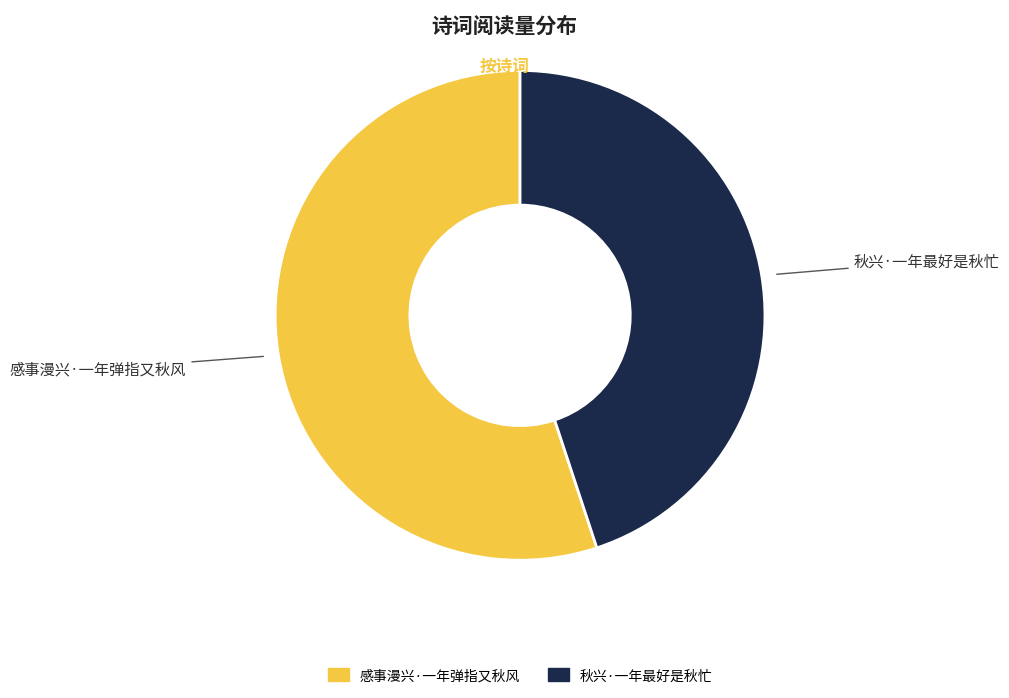

Rank the categories by value from highest to lowest.

感事漫兴·一年弹指又秋风, 秋兴·一年最好是秋忙